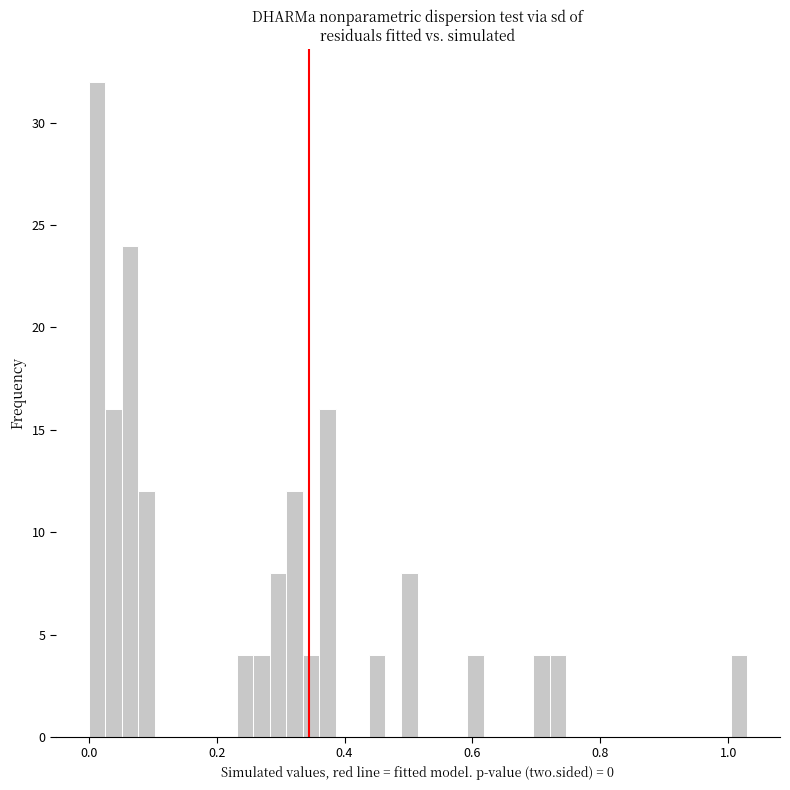

Around what value on the x-axis is the tallest bar? Give the approximate position of its centre, as read against the axis.

0.02